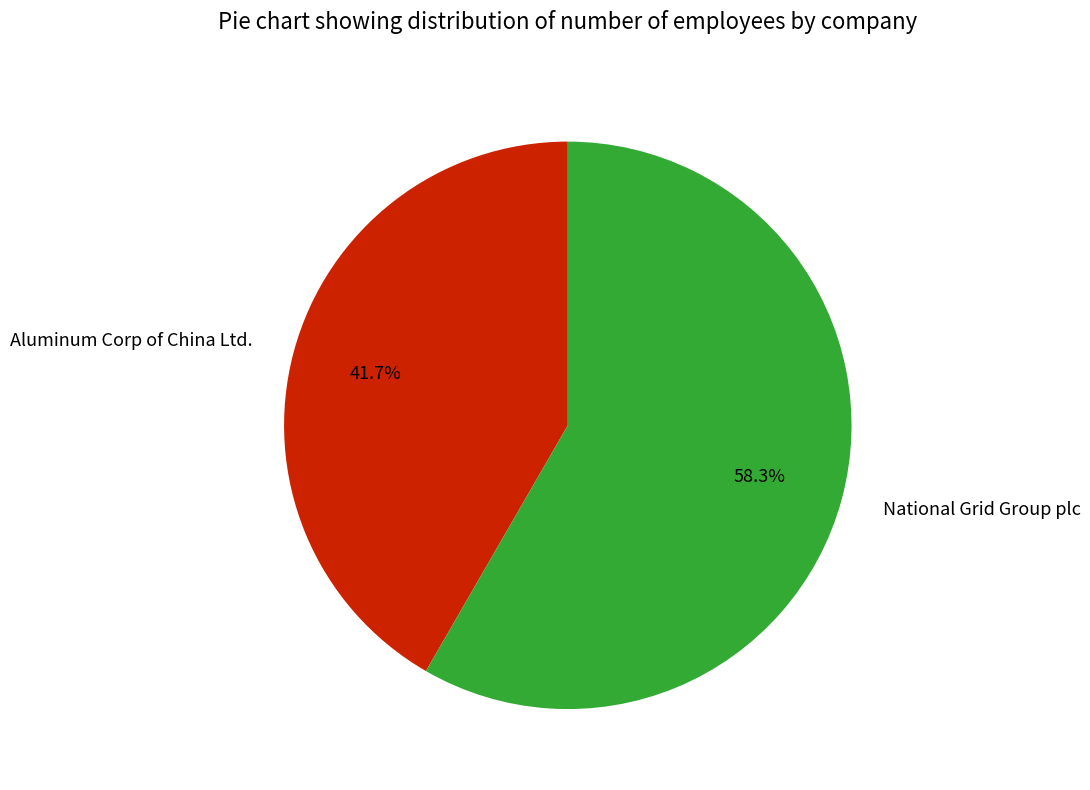

Count the number of slices in the pie.

2